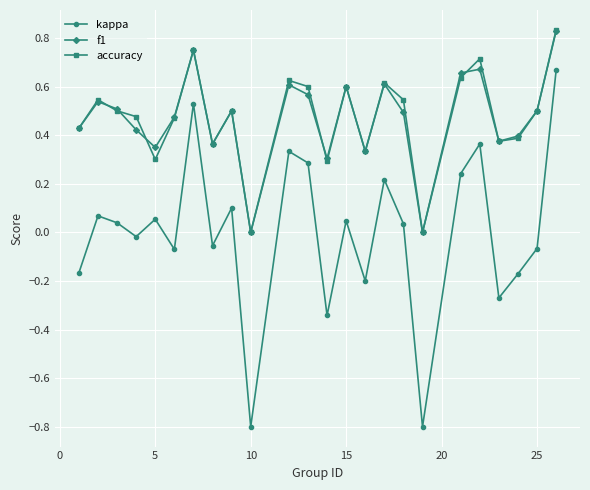

What is the value of the kappa point at the 10th from the left?

-0.8